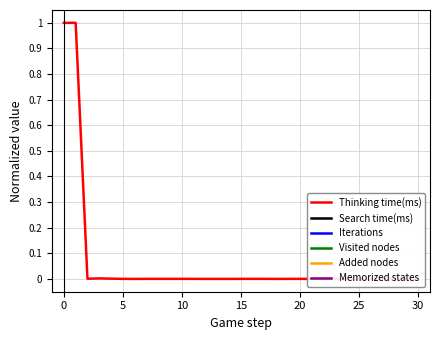

Rank the series by their maximum value, from lowest to highest.

Search time(ms), Iterations, Visited nodes, Added nodes, Memorized states, Thinking time(ms)